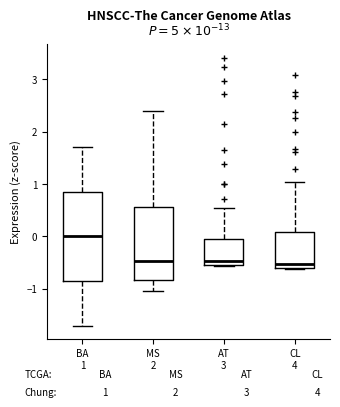

Which box has the highest median line?

BA 1